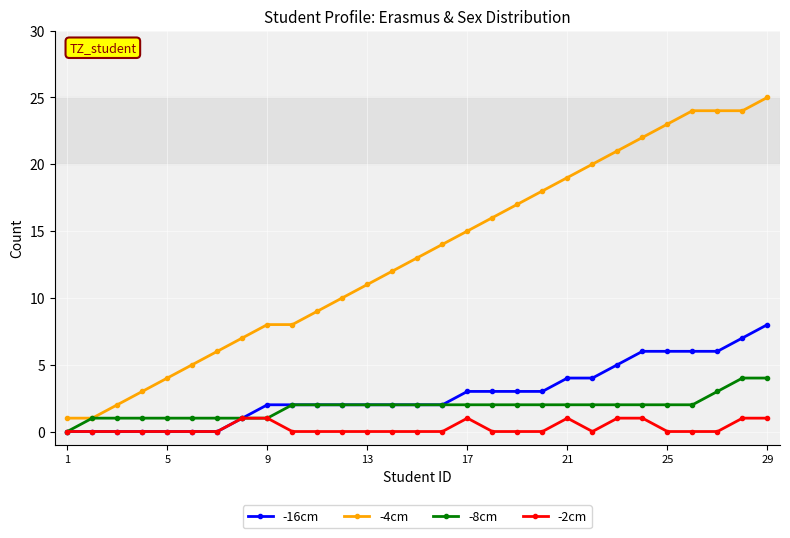

Which series has the widest spread of values?

-4cm